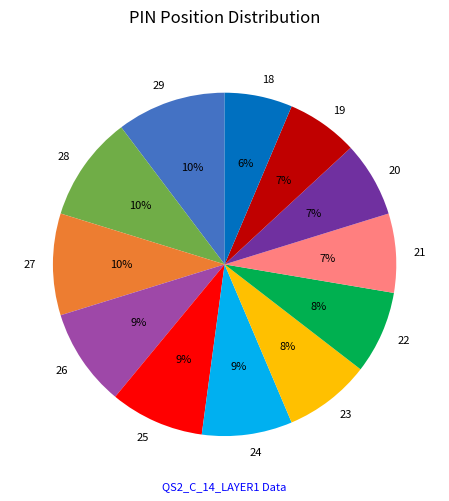

True or false: 23 accounts for 22% of the total.

False